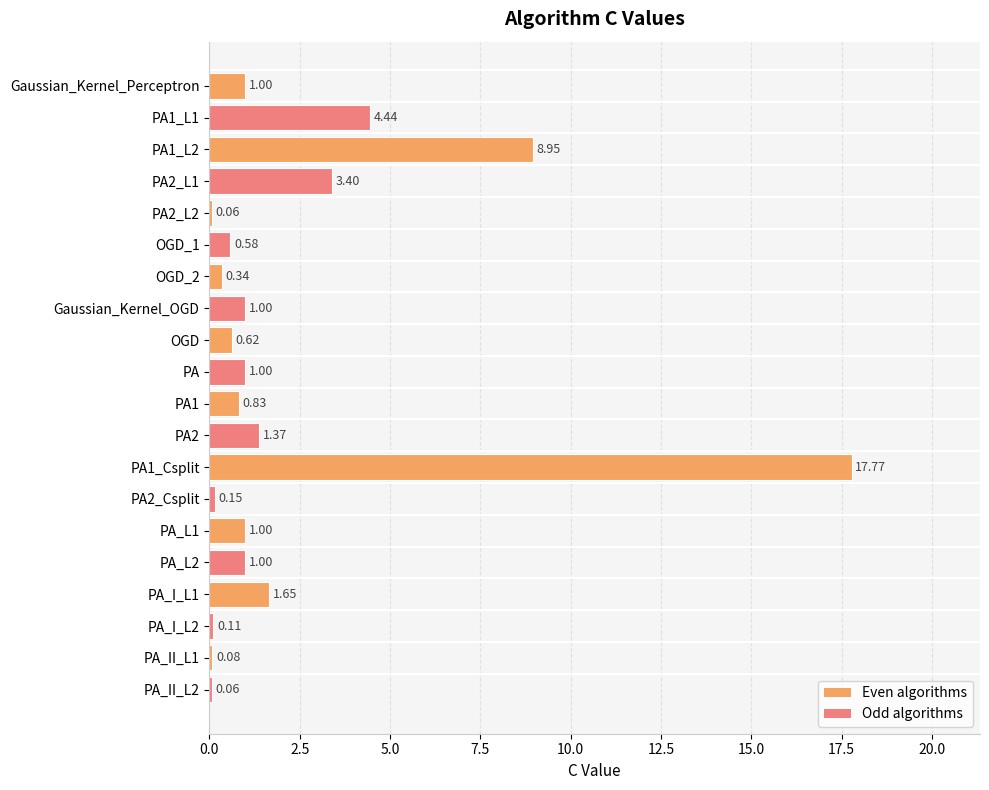

What is the sum of all values?

45.4